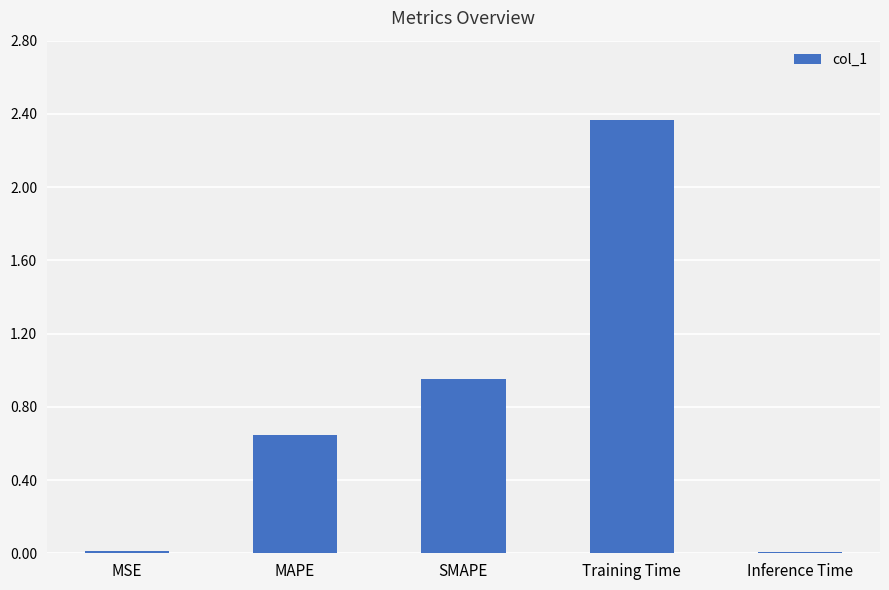

Are the bars horizontal?

No